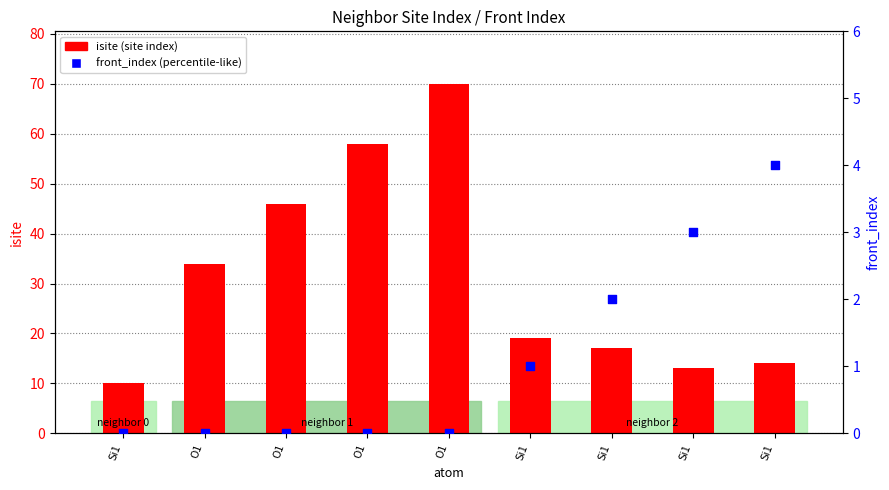

At which category is the sum across all series the highest?

O1